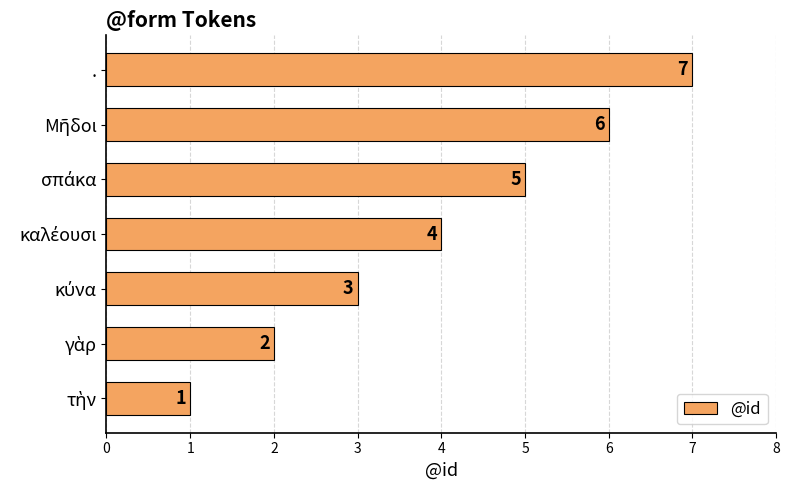

Which category has the highest value across all series?

.